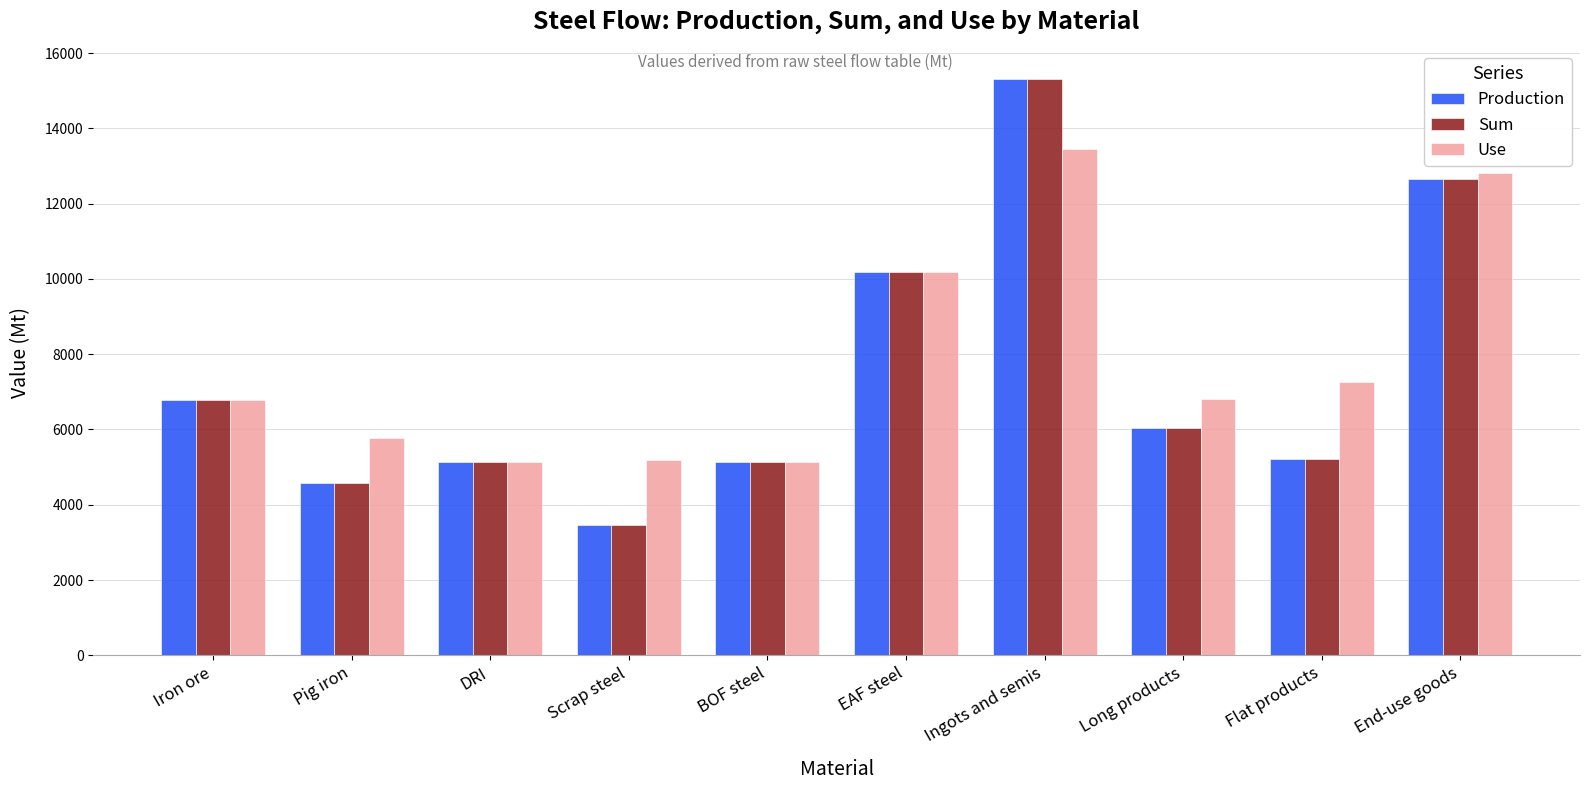

How many bars are there in total?

30